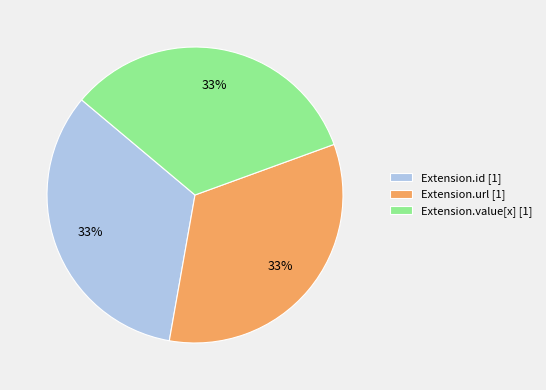

To the nearest percent, what portion does Extension.id [1] represent?

33%